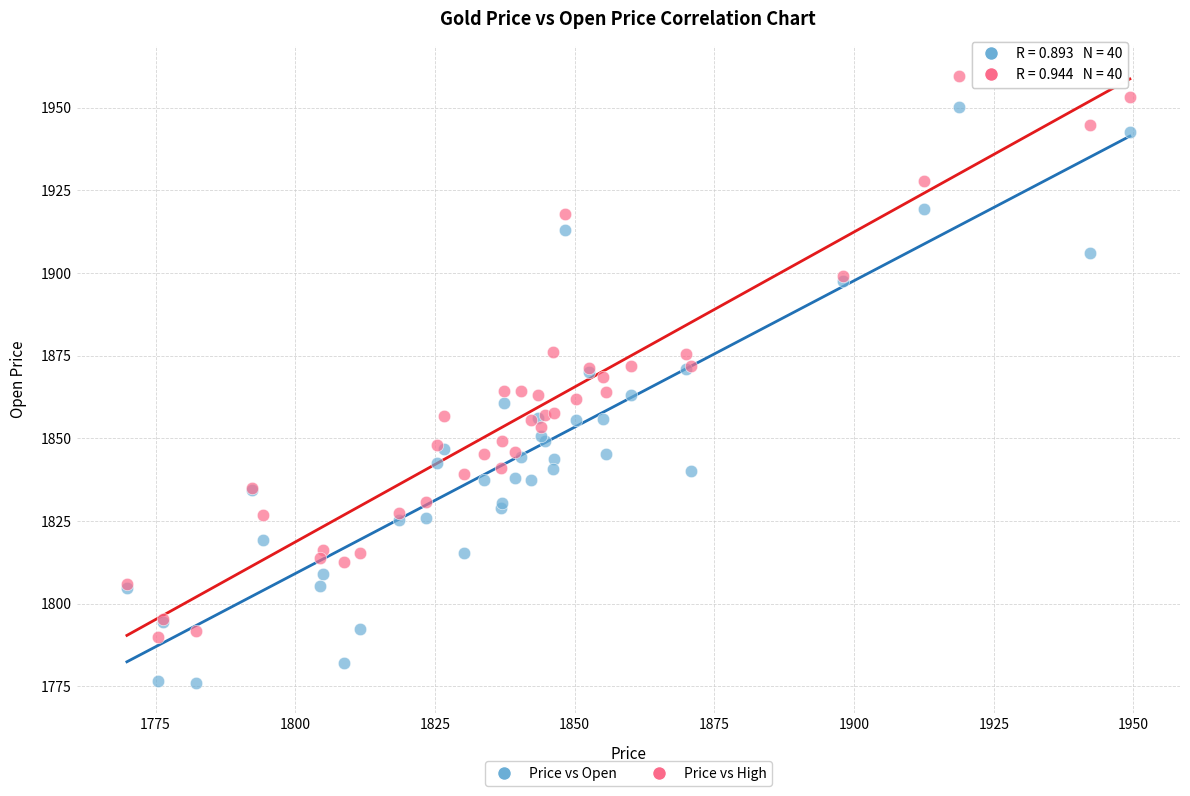

Which series has the widest spread of Y values?

Price vs Open